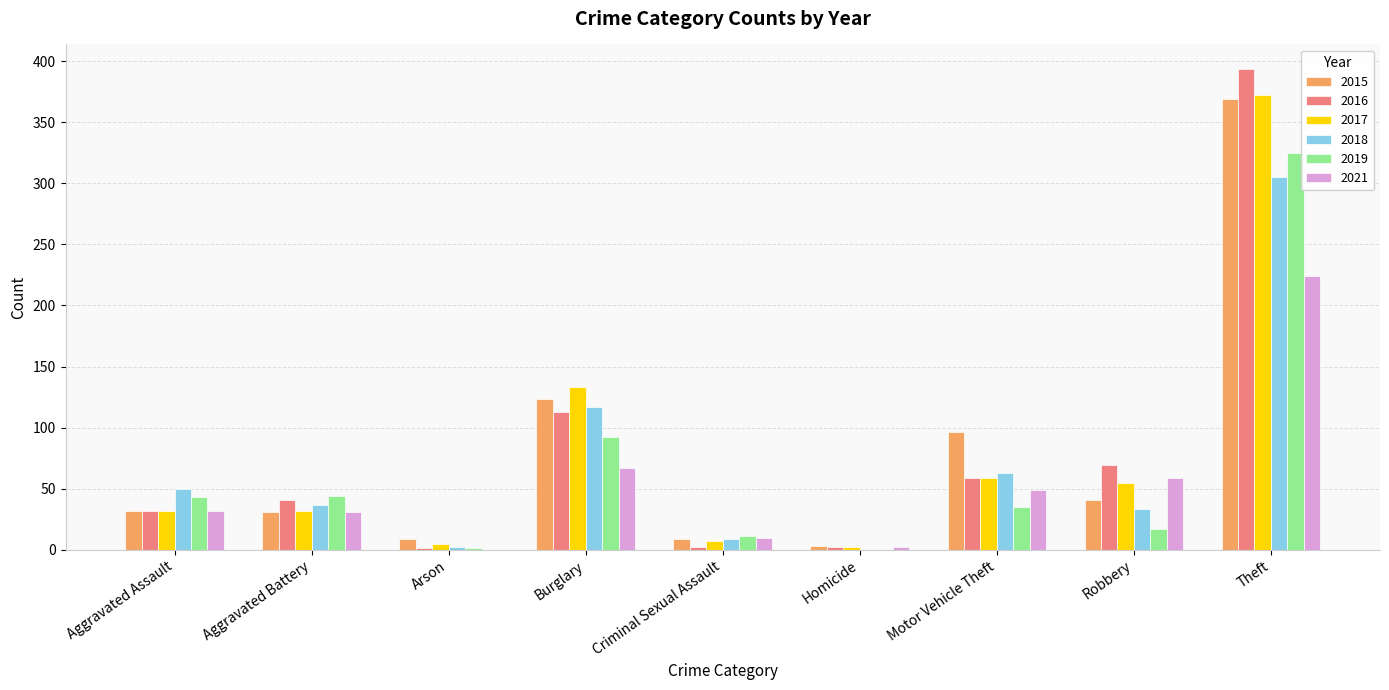

Which series has the largest range (max minus min)?

2016